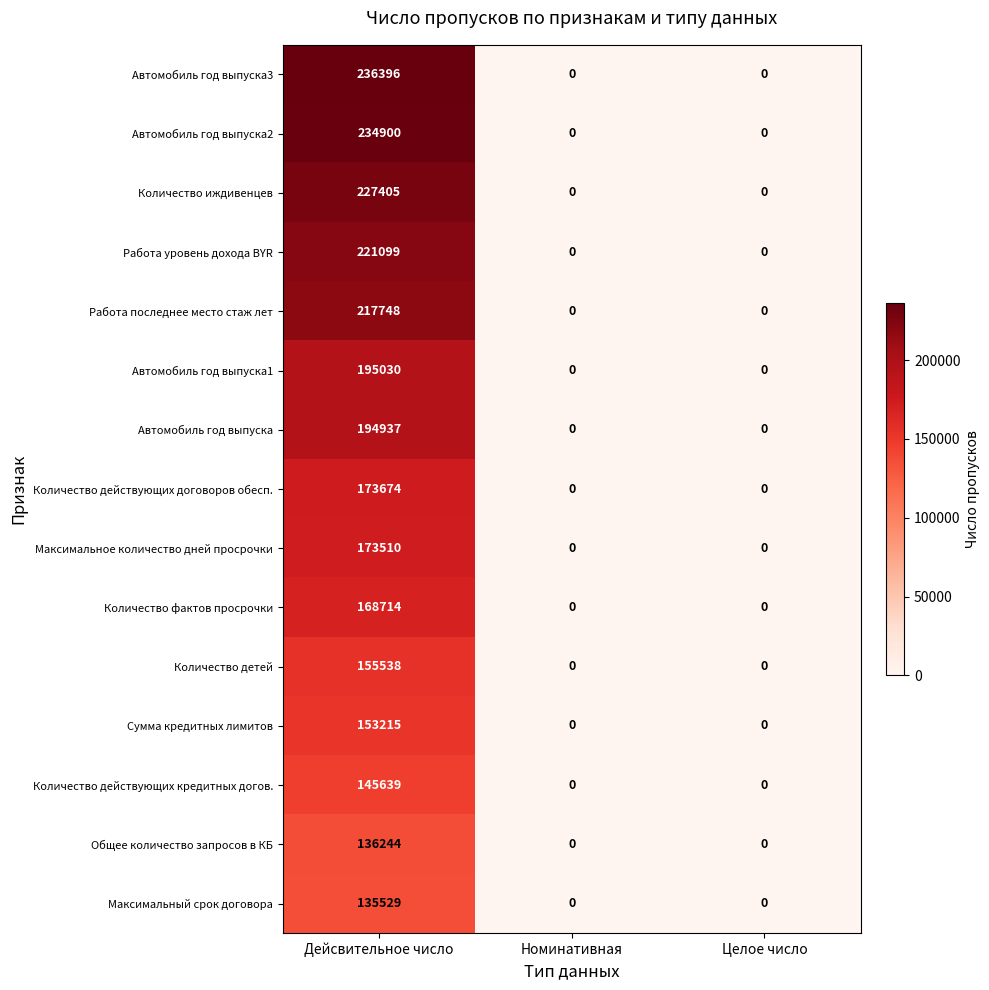

Which series has the widest spread of values?

Автомобиль год выпуска3